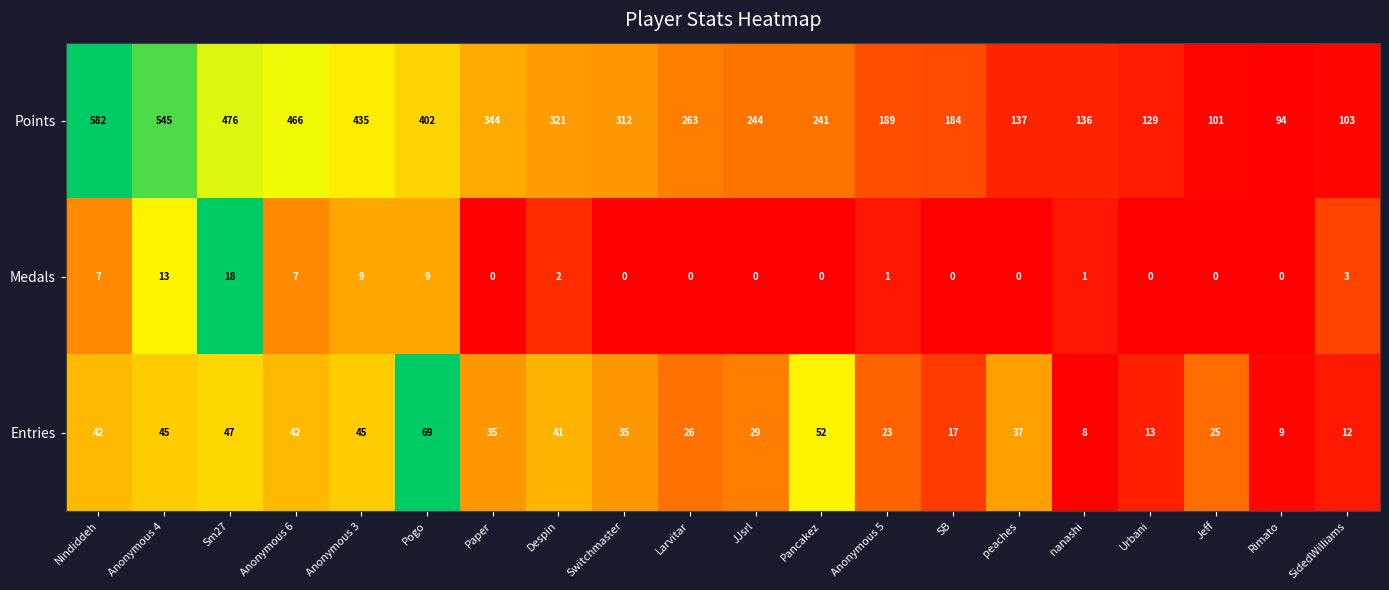

What is the minimum value for Points?

94